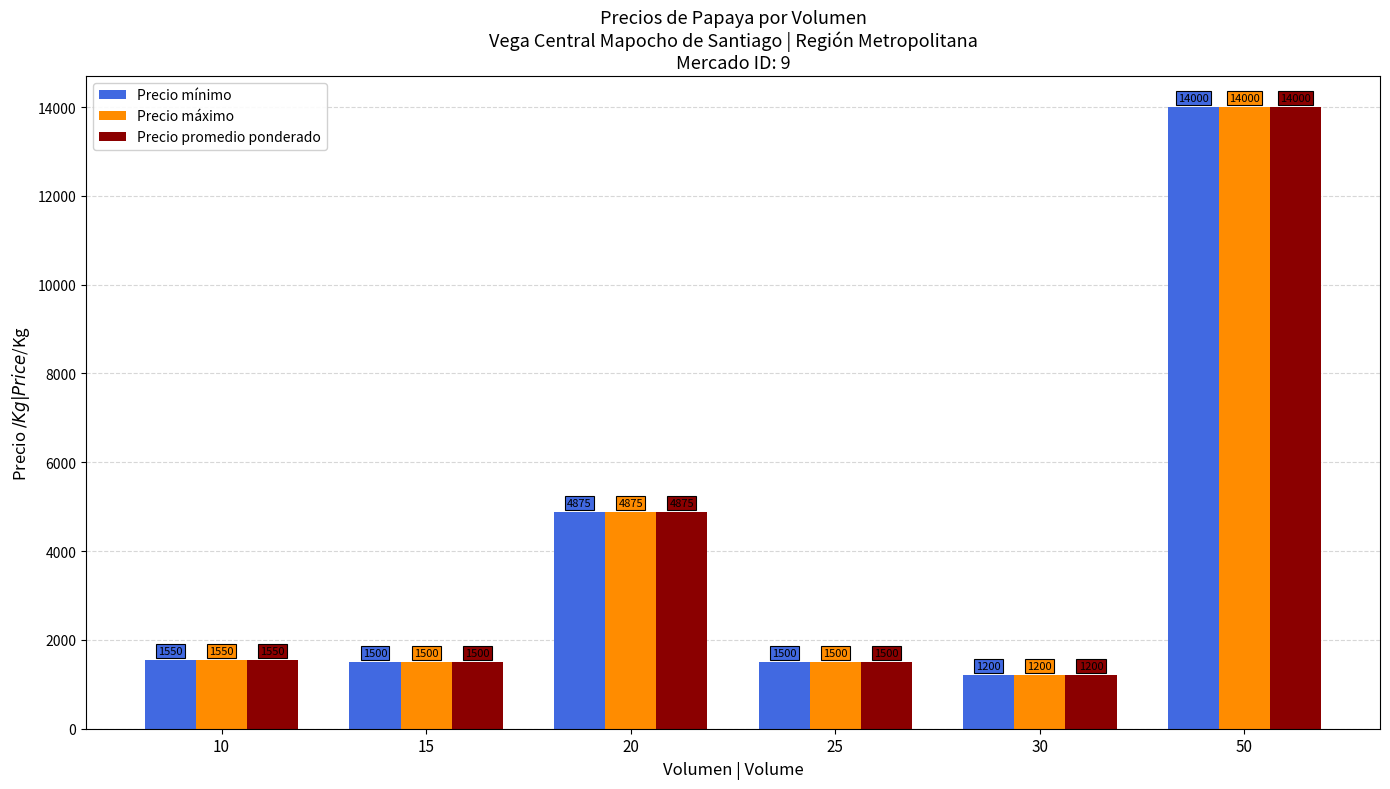

Which label corresponds to the largest value in the chart?

50